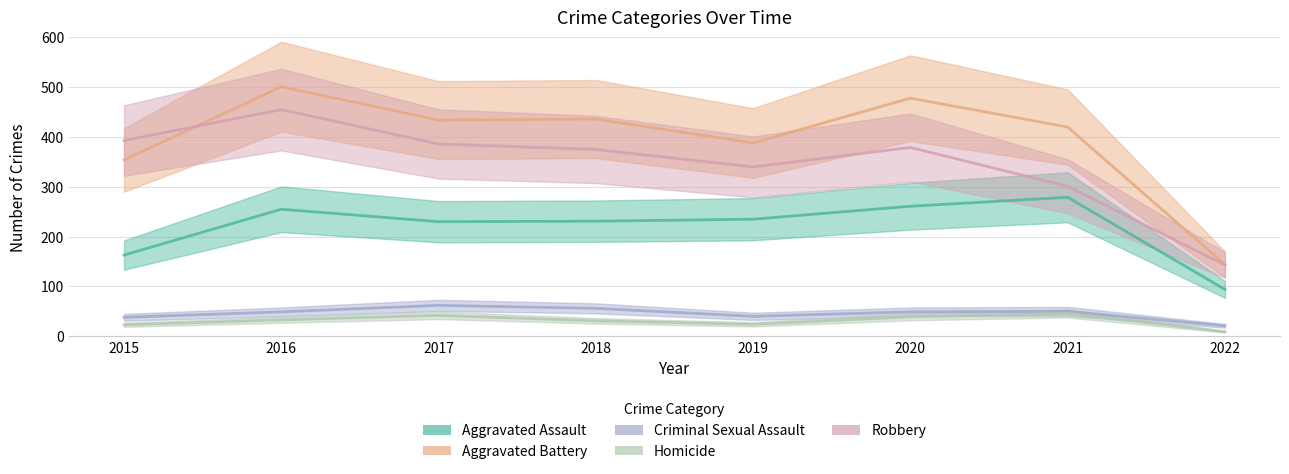

Which has a higher value, 2015 or 2021?

2021